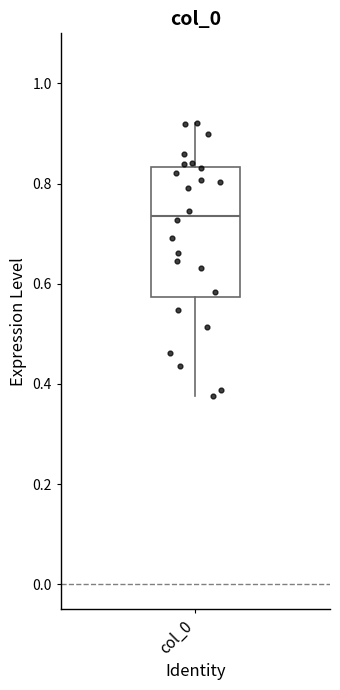

Transcribe this box plot: give where the median line is, the range the box spans, and where the two whiskers end, as read against the y-axis. The values are not printed on the chart, so give them approximately, as read against the axis.

median 0.74, box 0.58 to 0.84, whiskers 0.38 to 0.92